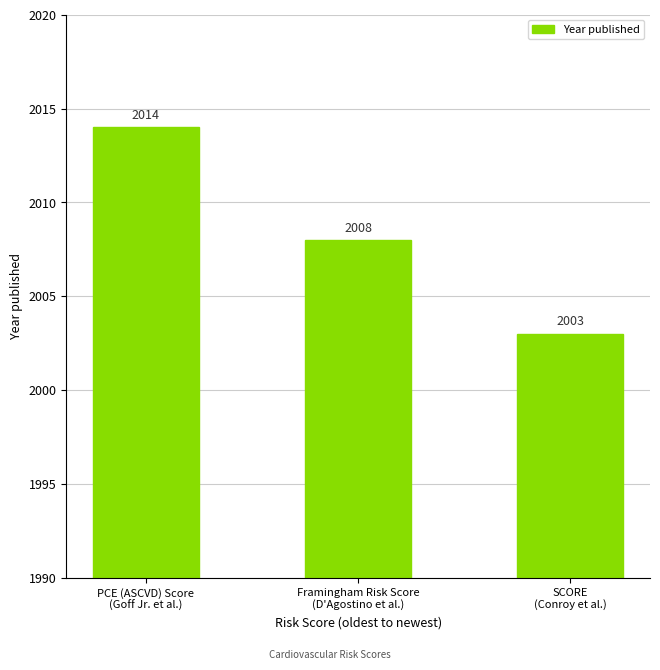

How many distinct data groups are displayed?

1